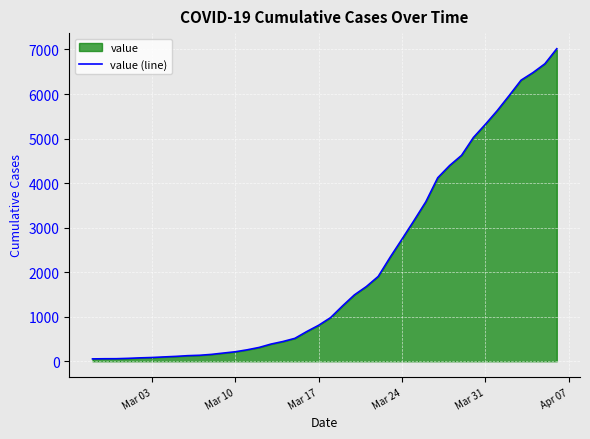

What is the greatest value displayed?

7017